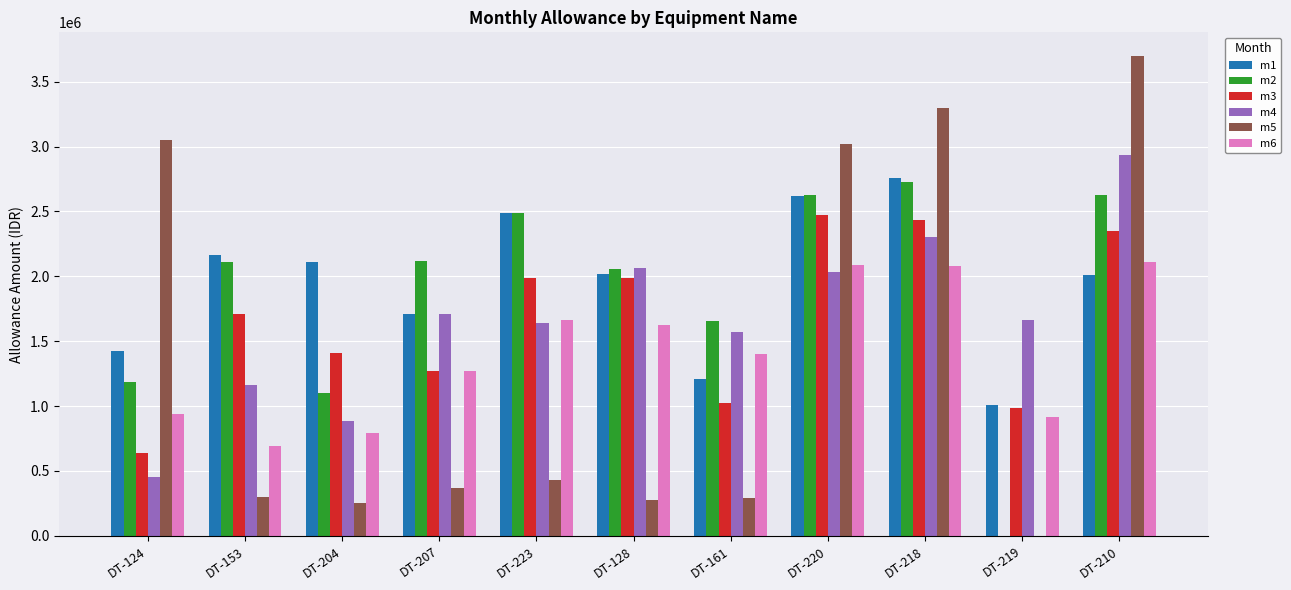

The value of m4 at DT-219 is 1664000. True or false?

True